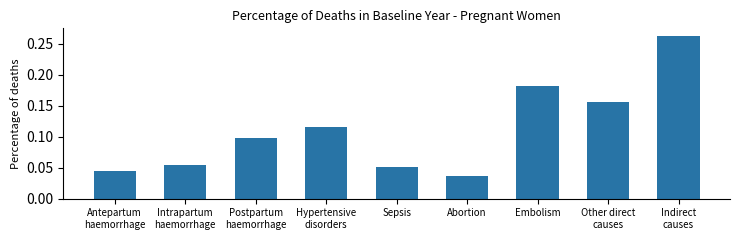

How many values are between 0 and 1?

9